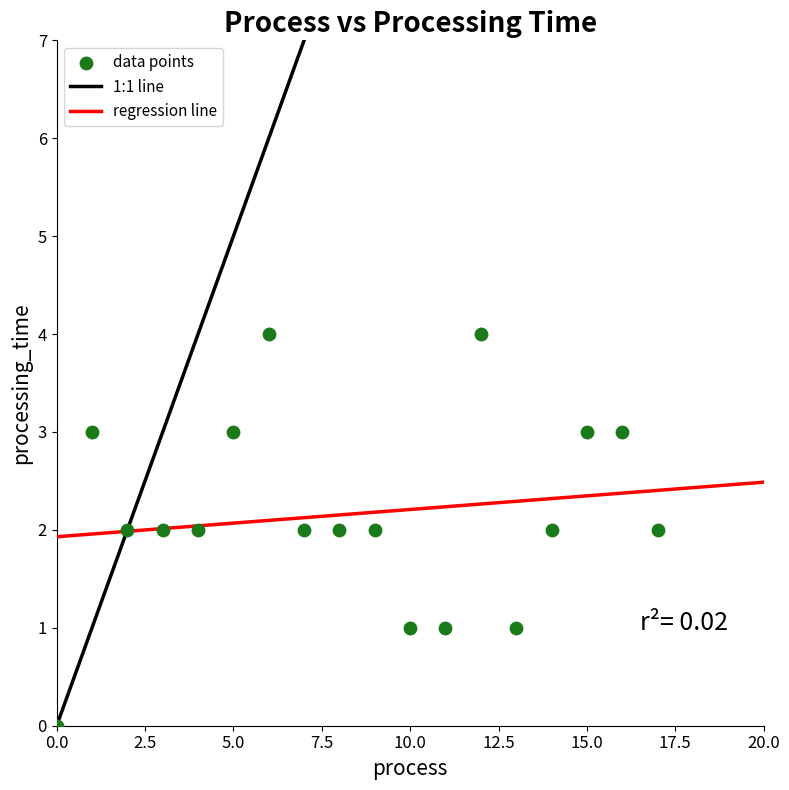

What is the range of Y values (max minus min)?

4